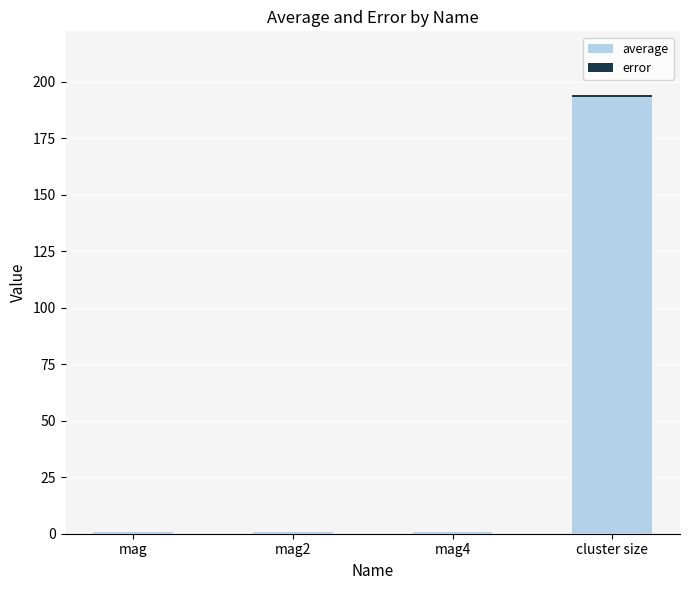

What is the maximum value for average?

193.3